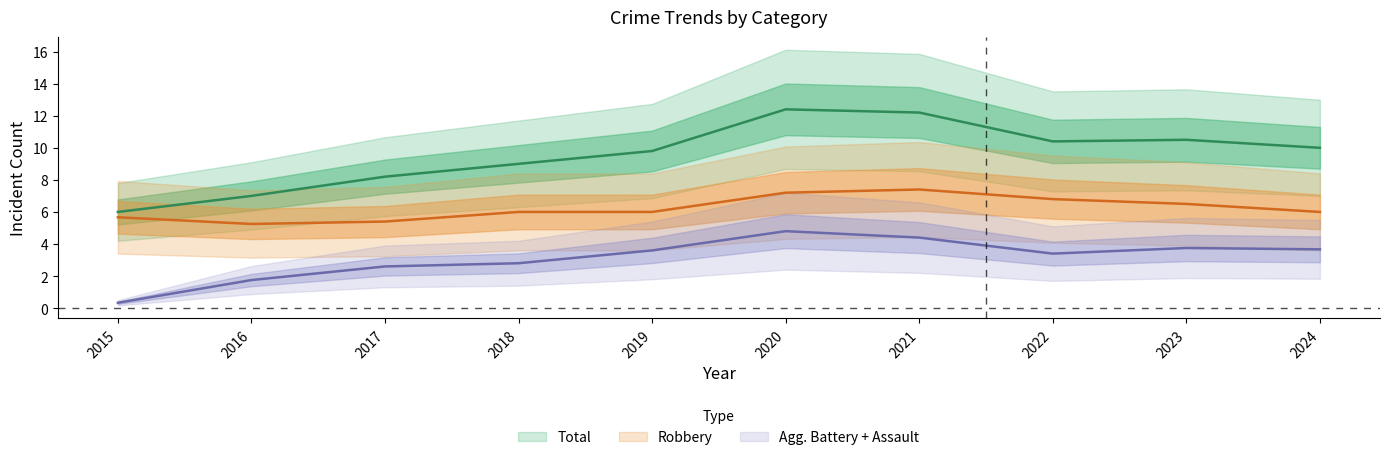

Rank the series by their maximum value, from highest to lowest.

Total, Robbery, Aggravated Battery, Aggravated Assault